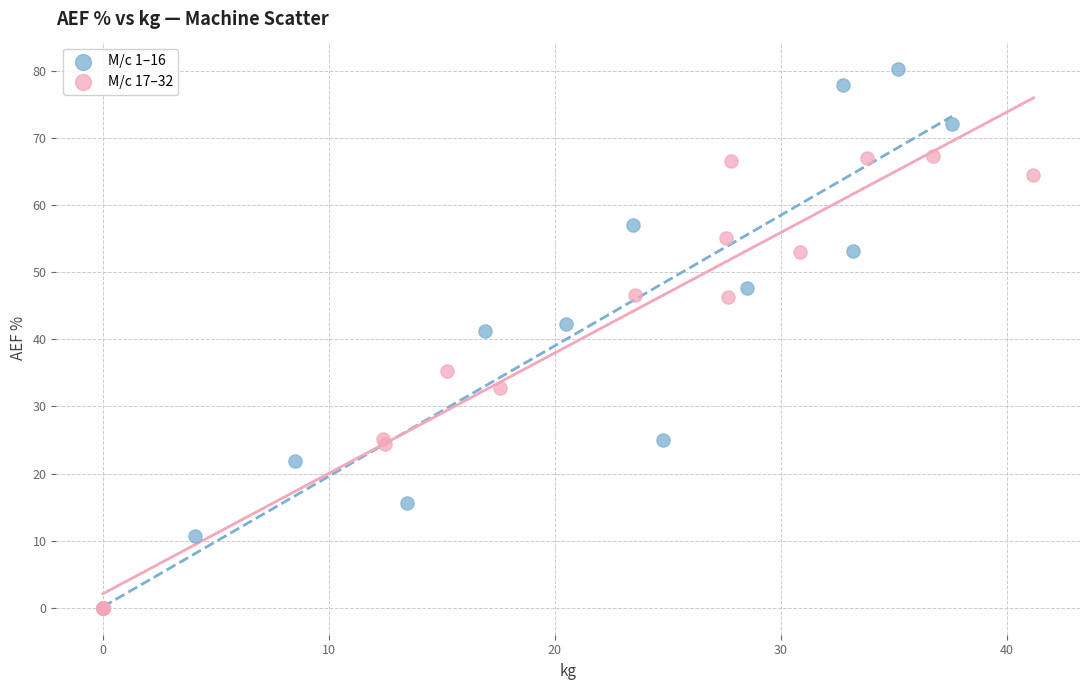

Which series reaches the maximum Y coordinate?

M/c 1–16